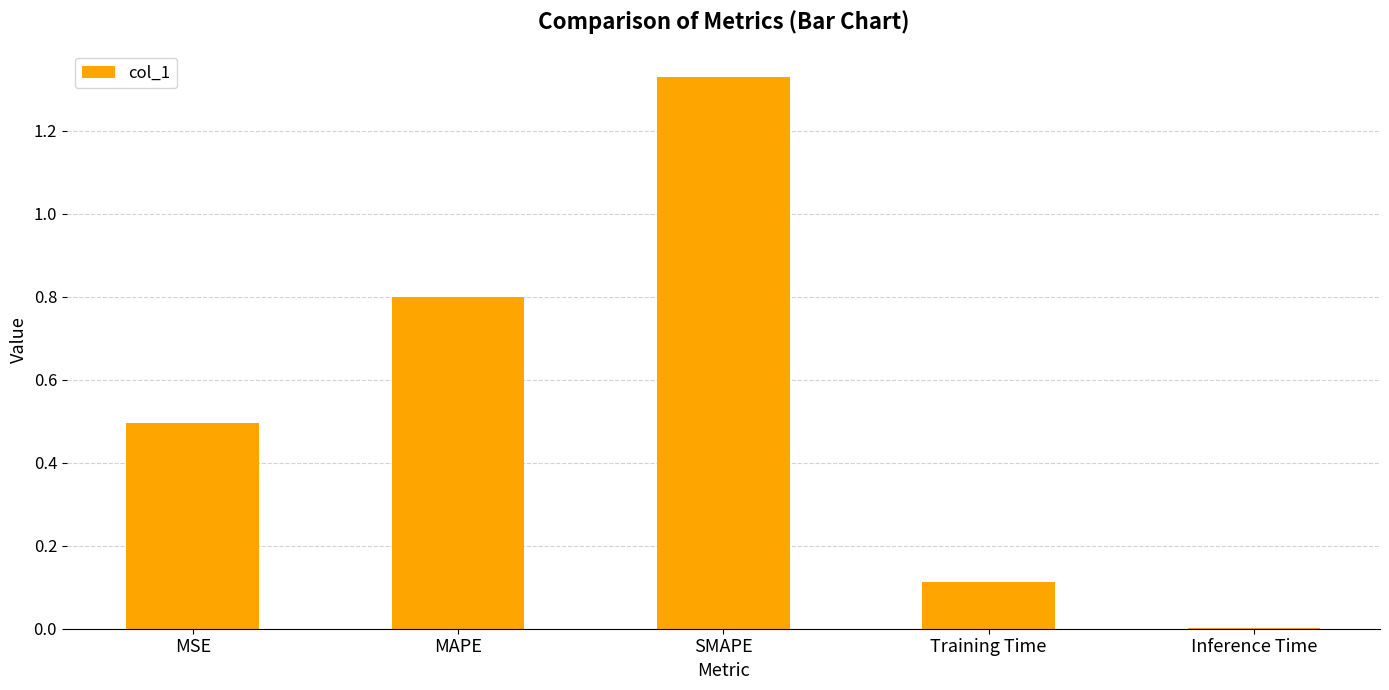

True or false: the data shows 2.0 at SMAPE.

False